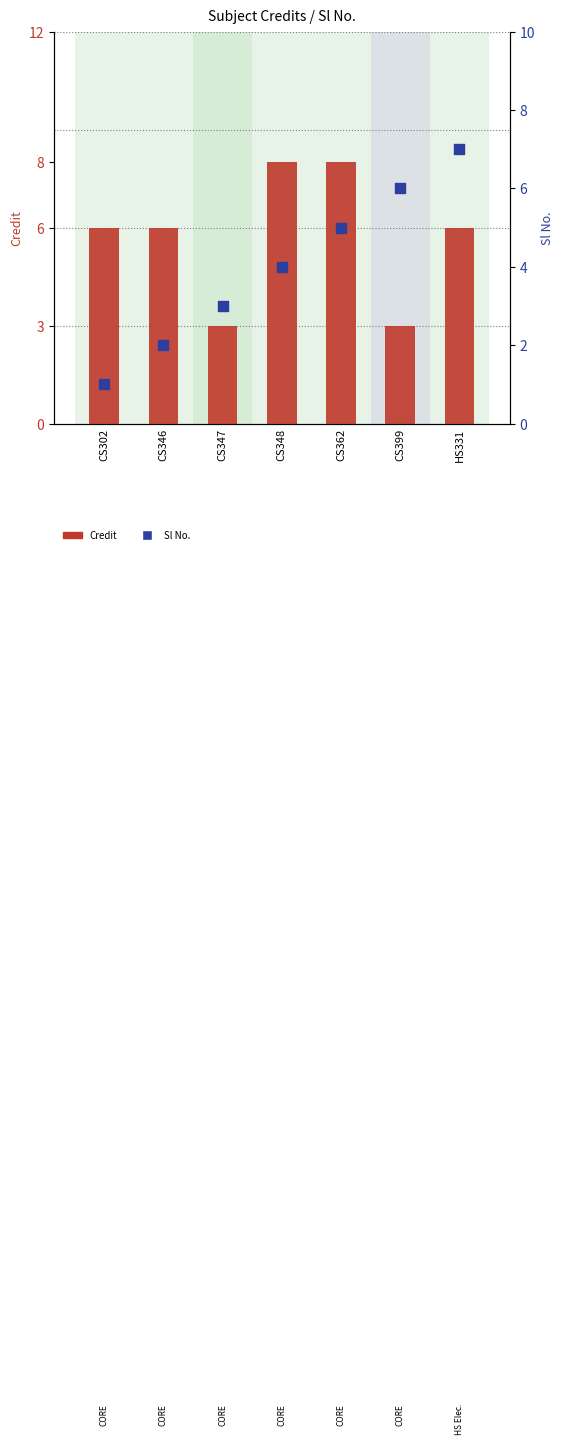

Which series reaches the maximum Y coordinate?

Credit